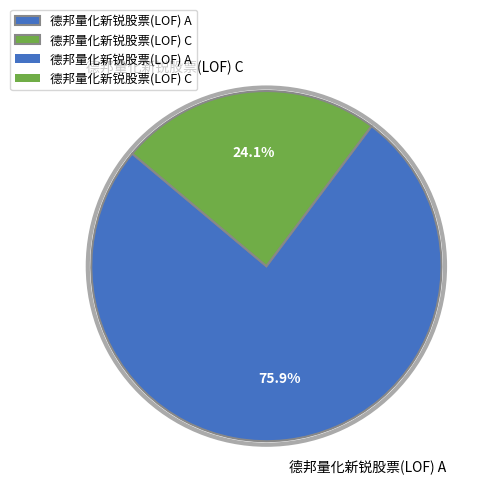

Rank the categories by value from lowest to highest.

德邦量化新锐股票(LOF) C, 德邦量化新锐股票(LOF) A